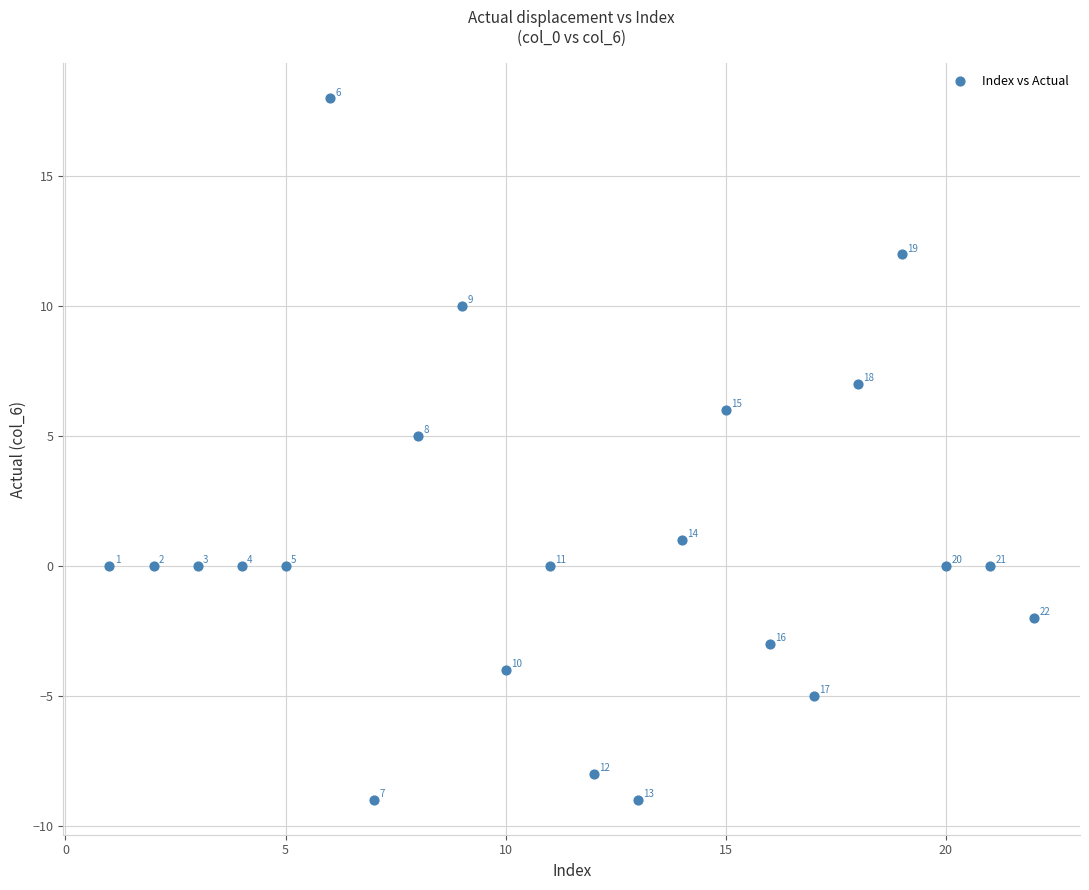

What Y value in the scatter plot is closest to 4?

5